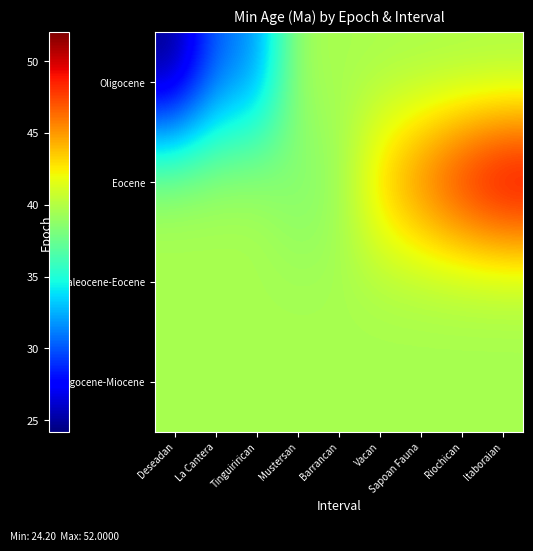

Which category has the highest value across all series?

Itaboraian